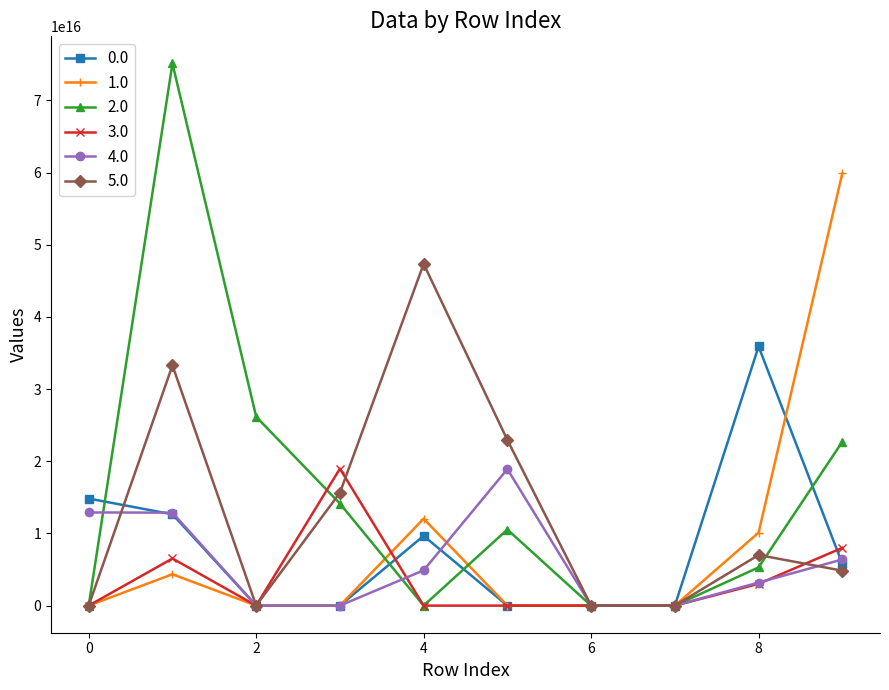

True or false: 0.0 has more than 1 interior local peaks.

True